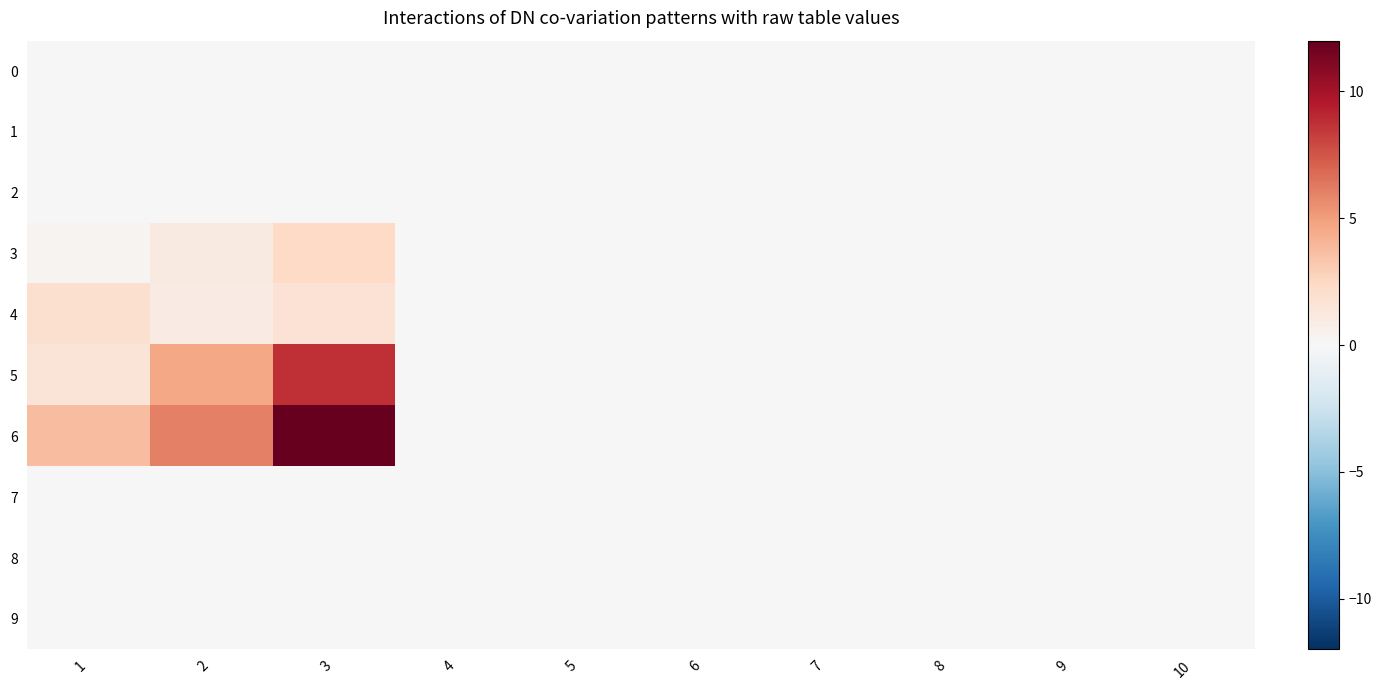

Reading right to left, what are all the values shown in this chart?

0: 10=0.0	9=0.0	8=0.0	7=0.0	6=0.0	5=0.0	4=0.0	3=0.0	2=0.0	1=0.0
1: 10=0.0	9=0.0	8=0.0	7=0.0	6=0.0	5=0.0	4=0.0	3=0.0	2=0.0	1=0.0
2: 10=0.0	9=0.0	8=0.0	7=0.0	6=0.0	5=0.0	4=0.0	3=0.0	2=0.0	1=0.0
3: 10=0.0	9=0.0	8=0.0	7=0.0	6=0.0	5=0.0	4=0.0	3=2.4	2=1.1	1=0.3
4: 10=0.0	9=0.0	8=0.0	7=0.0	6=0.0	5=0.0	4=0.0	3=1.7	2=0.9	1=1.9
5: 10=0.0	9=0.0	8=0.0	7=0.0	6=0.0	5=0.0	4=0.0	3=8.8	2=4.6	1=1.6
6: 10=0.0	9=0.0	8=0.0	7=0.0	6=0.0	5=0.0	4=0.0	3=12.0	2=6.0	1=3.7
7: 10=0.0	9=0.0	8=0.0	7=0.0	6=0.0	5=0.0	4=0.0	3=0.0	2=0.0	1=0.0
8: 10=0.0	9=0.0	8=0.0	7=0.0	6=0.0	5=0.0	4=0.0	3=0.0	2=0.0	1=0.0
9: 10=0.0	9=0.0	8=0.0	7=0.0	6=0.0	5=0.0	4=0.0	3=0.0	2=0.0	1=0.0